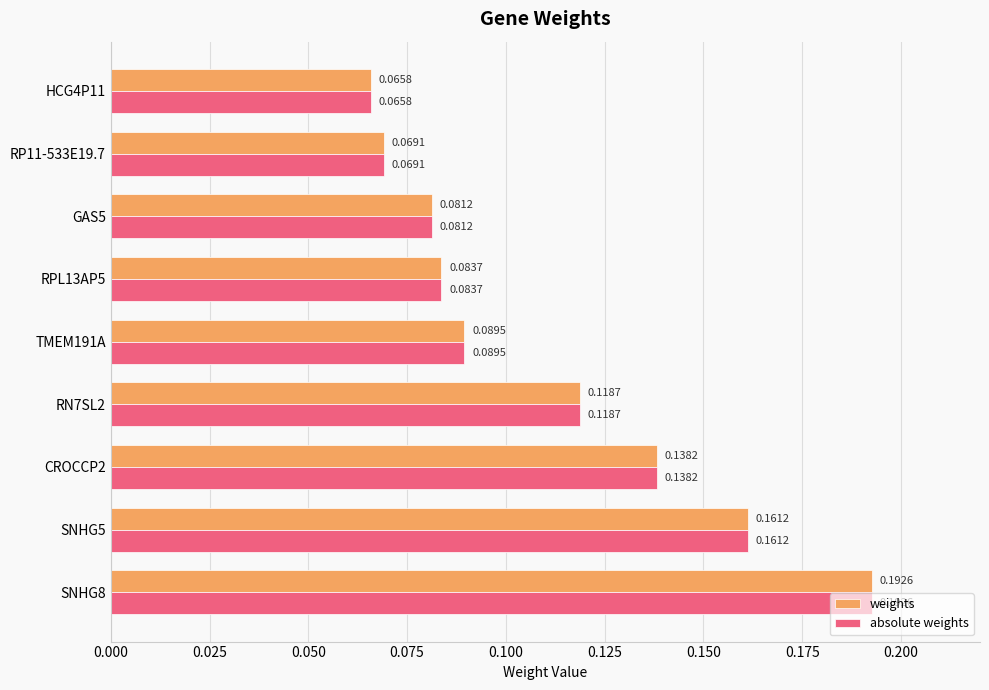

What is the sum of all absolute weights values?

1.0